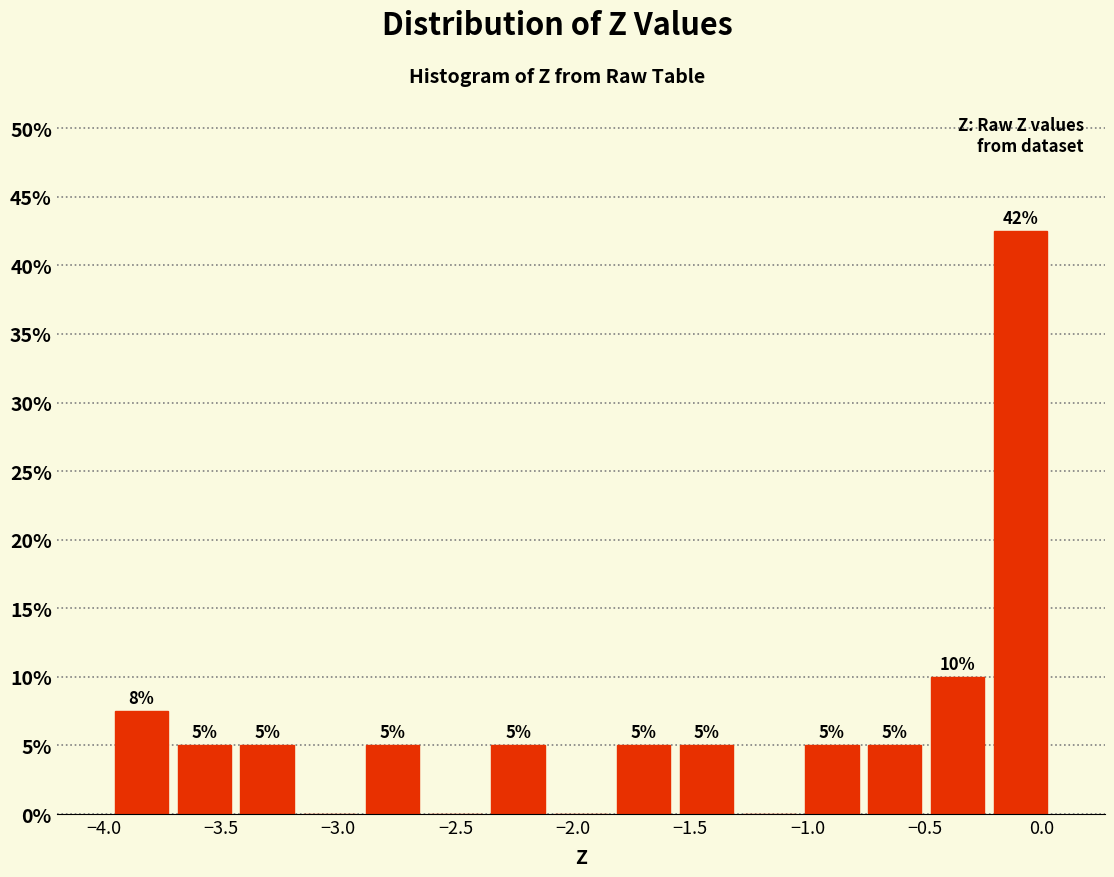

Over which range of the x-axis is the bar tallest?

-0.25 to 0.05